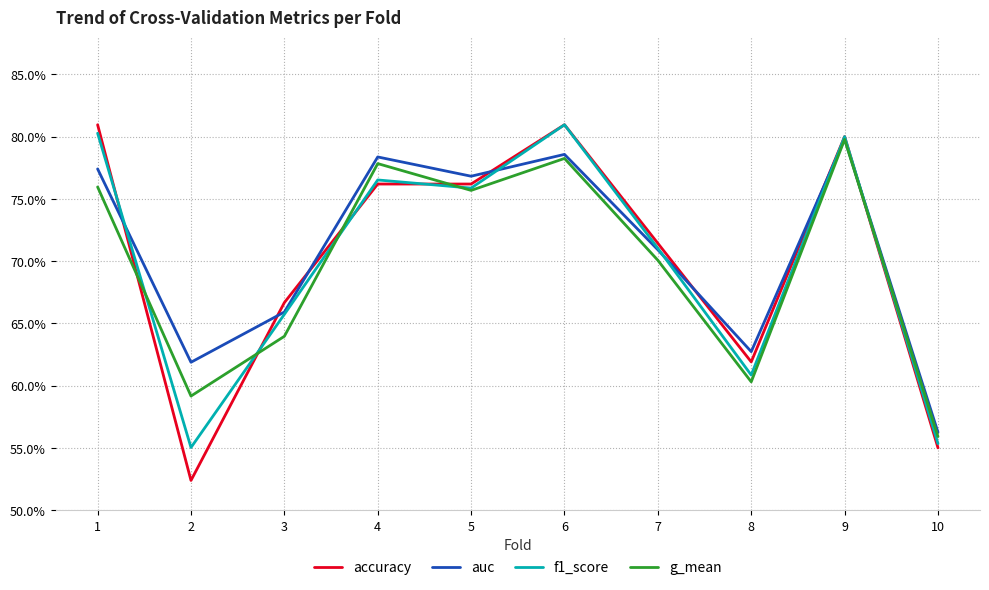

What is the smallest value displayed?

0.5